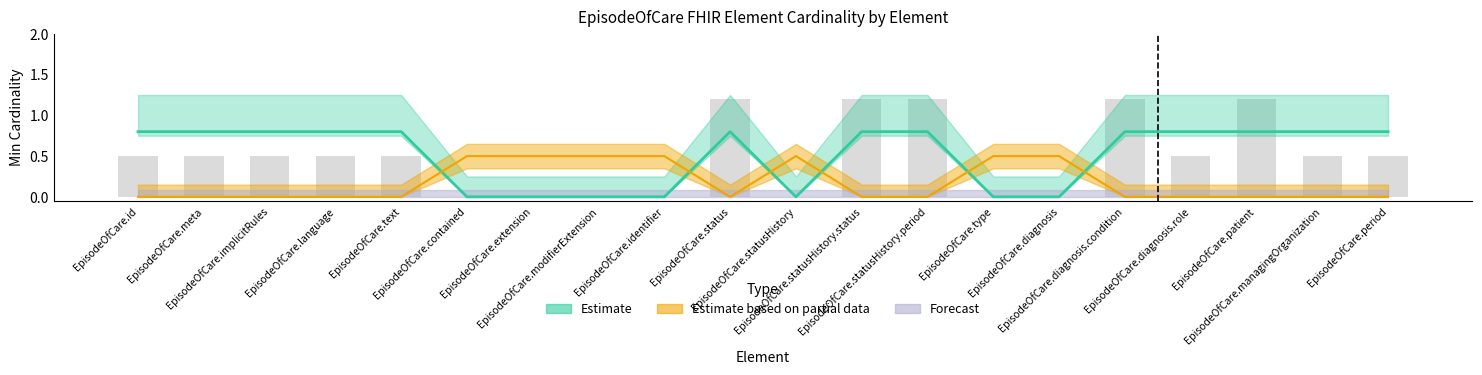

What is the highest value of the Estimate based on partial data series?

0.5